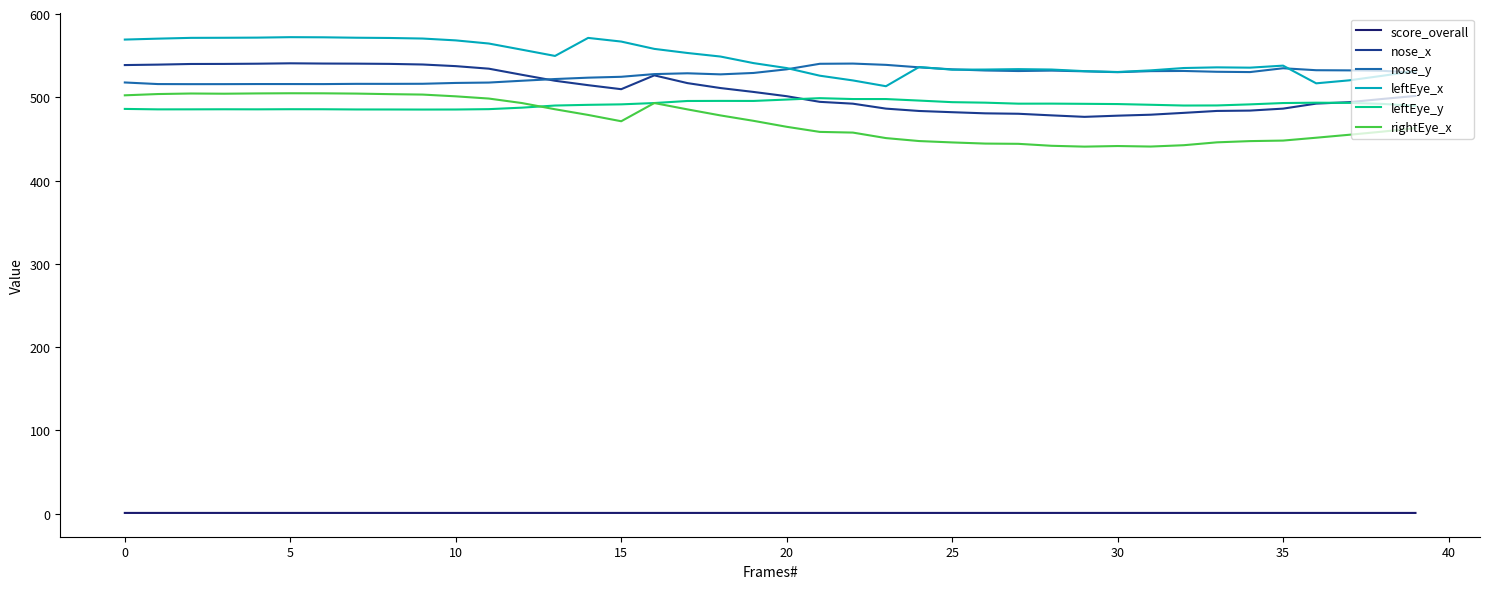

What is the highest value of the leftEye_x series?

572.3